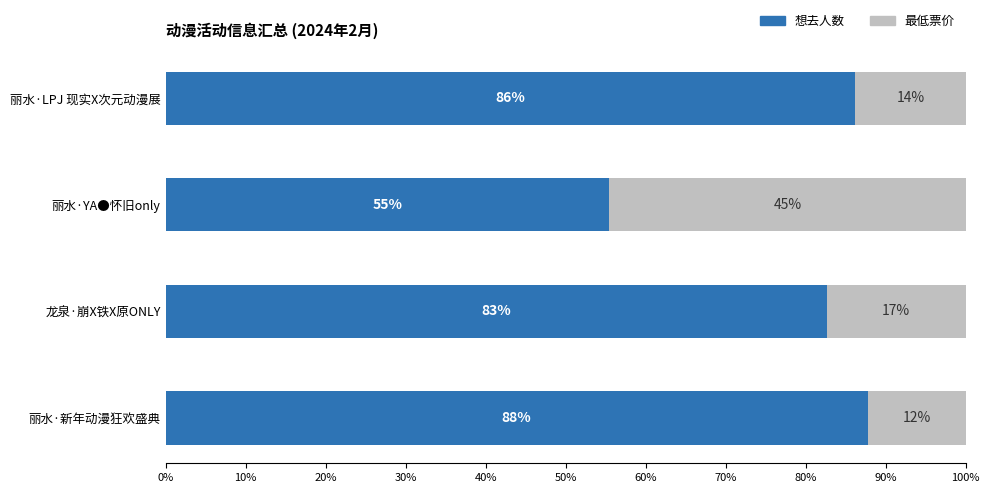

What are all the series names shown in the legend?

想去人数, 最低票价